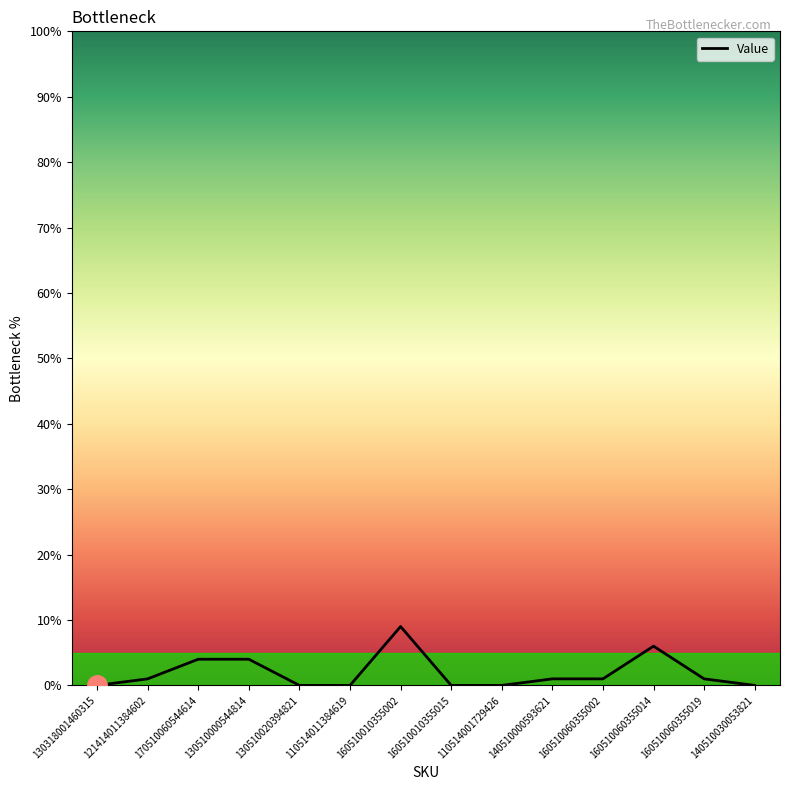

Reading left to right, list all the values displayed in this chart.

130318001460315=0	121414011384602=1	170510060544614=4	130510000544814=4	130510020394821=0	110514011384619=0	160510010355002=9	160510010355015=0	110514001729426=0	140510000593621=1	160510060355002=1	160510060355014=6	160510060355019=1	140510030053821=0